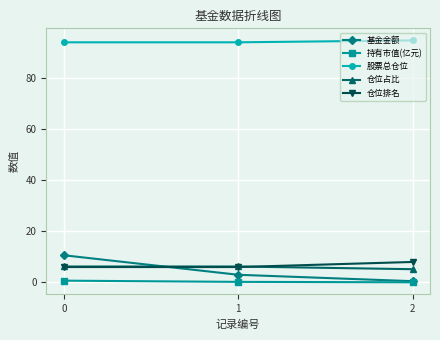

Which series has the largest range (max minus min)?

基金金额